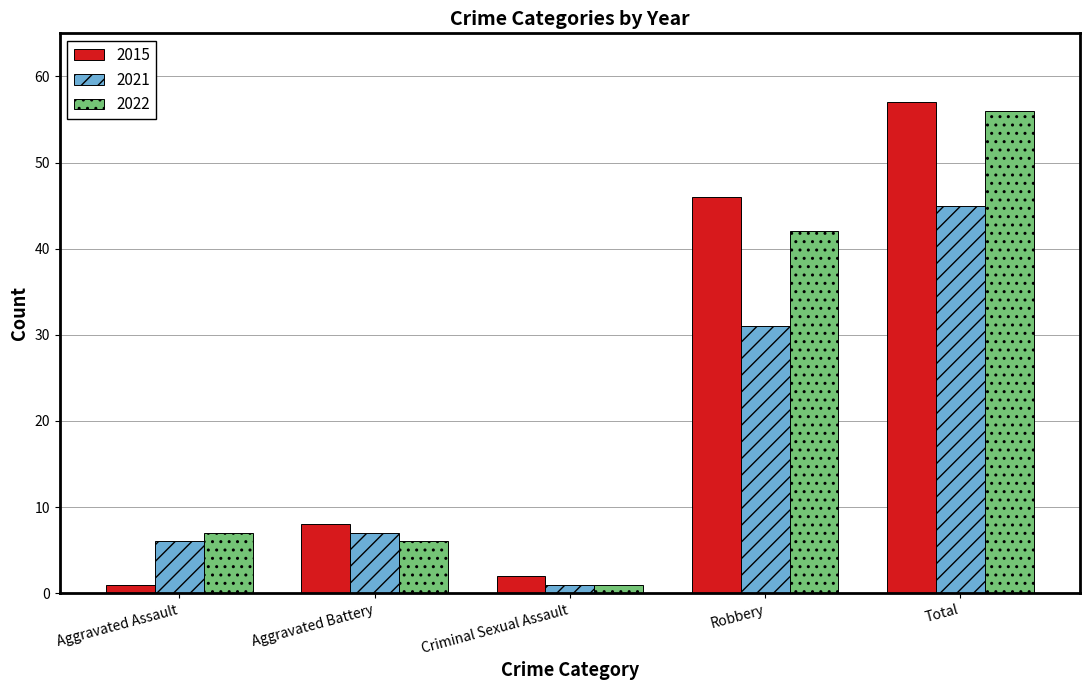

What is the approximate value of 2022 at Aggravated Battery, to the nearest 10?

10